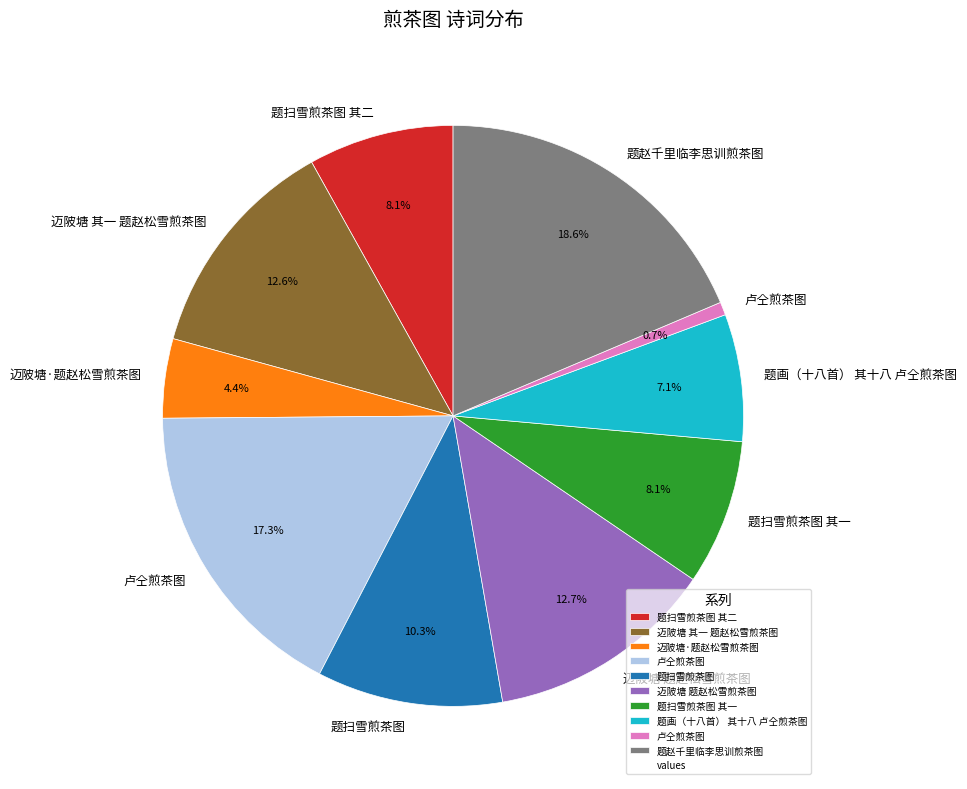

To the nearest percent, what is the difference between the largest and smallest slice percentages?

18%